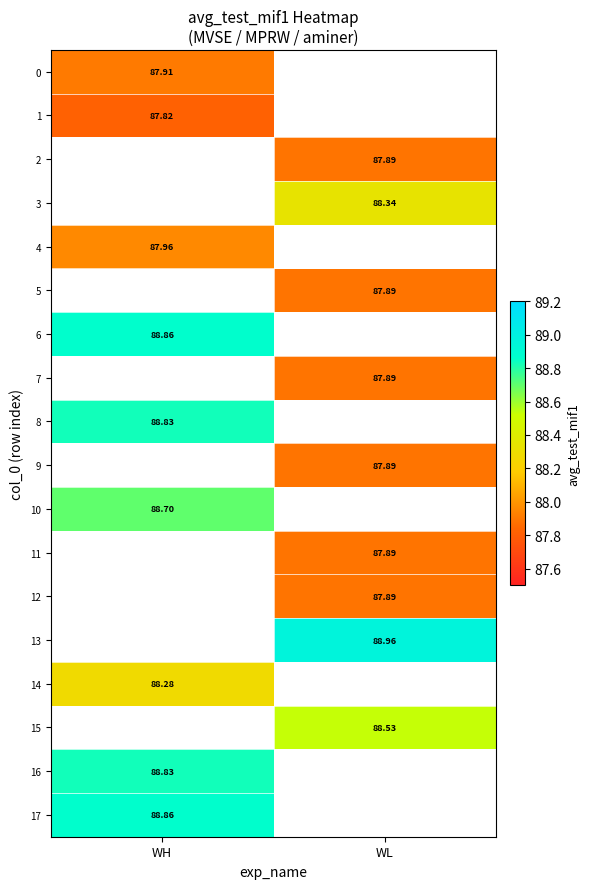

Is it true that 17 equals 88.9 at WH?

True